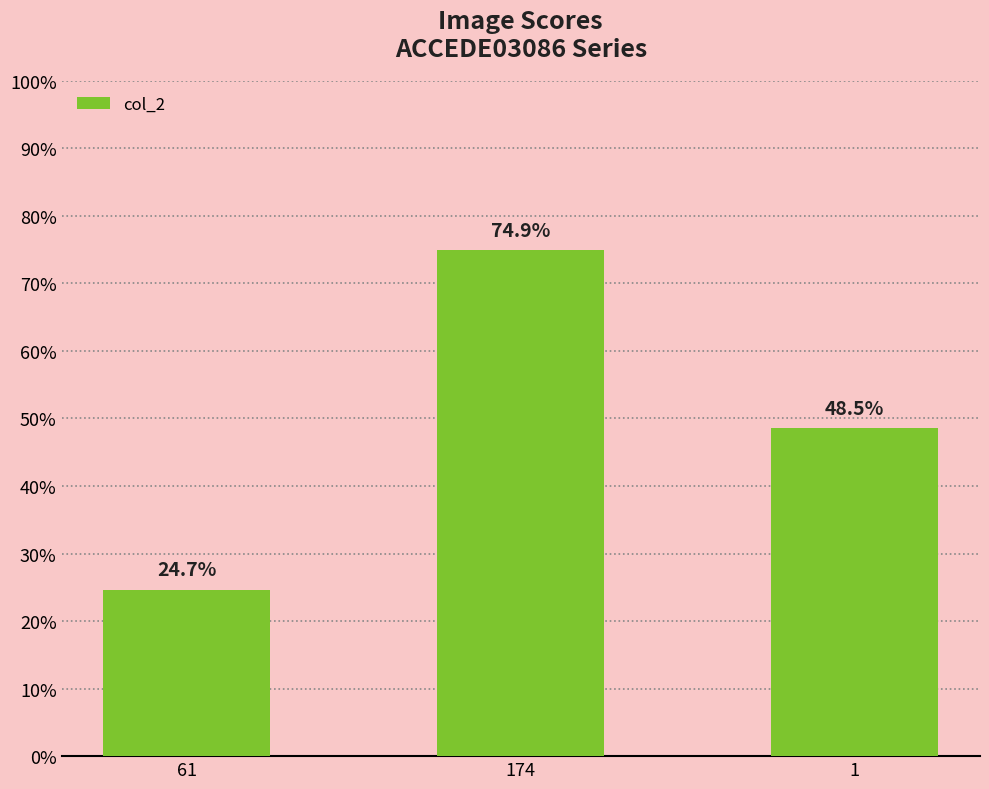

What is the smallest value displayed?

0.2